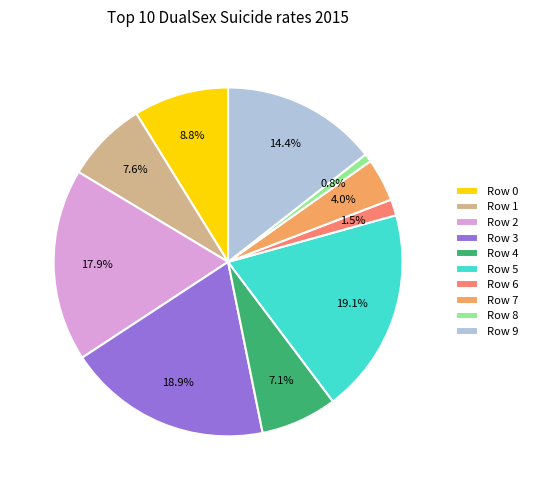

How many segments does this pie chart have?

10